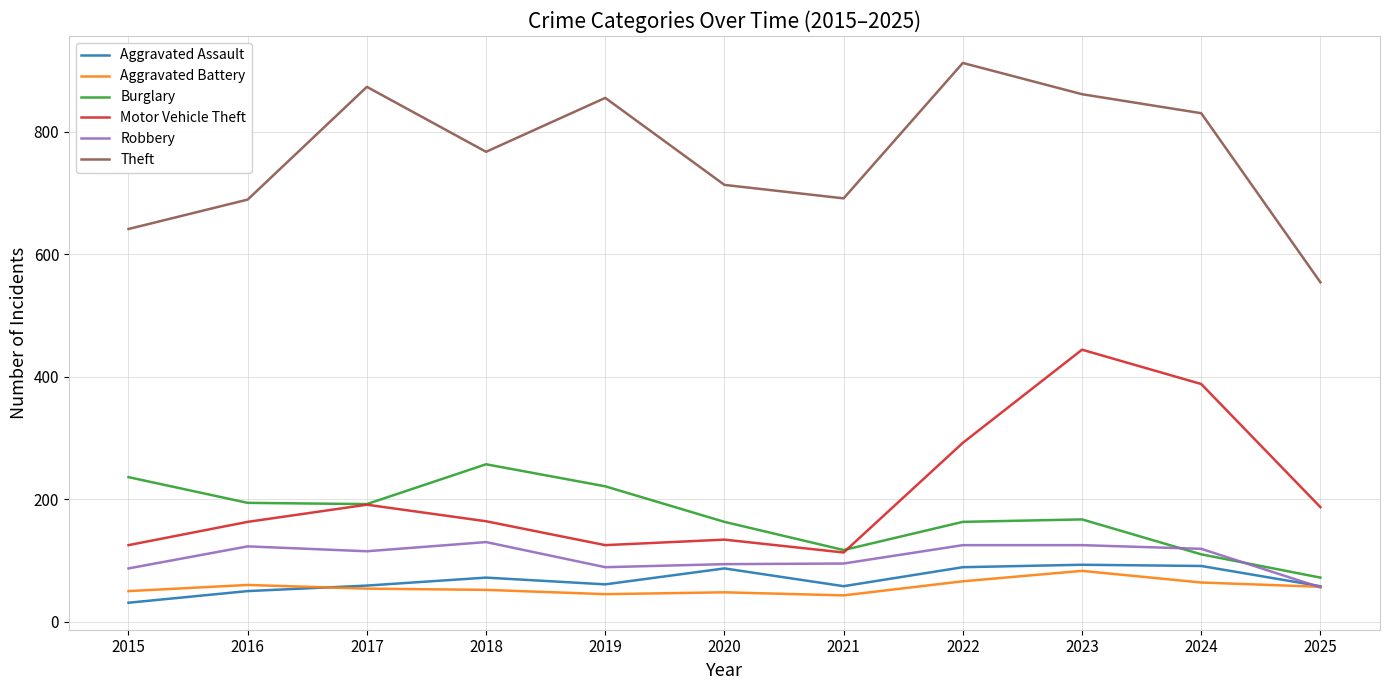

True or false: Aggravated Assault and Motor Vehicle Theft intersect in this chart.

False